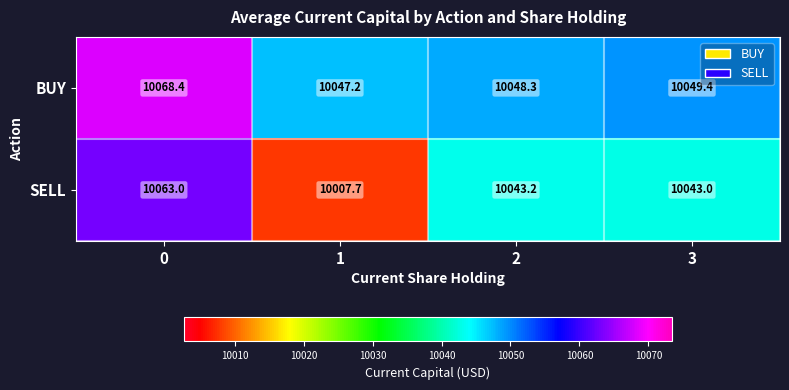

At which label is BUY closest to 10057?

3